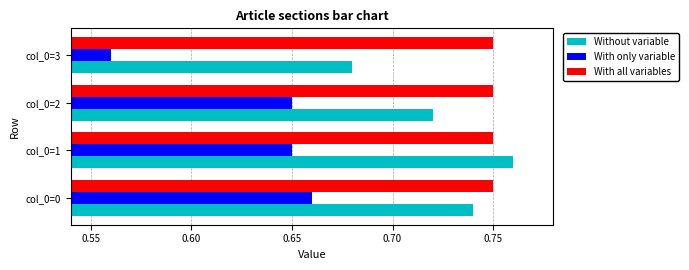

What are all the series names shown in the legend?

Without variable, With only variable, With all variables